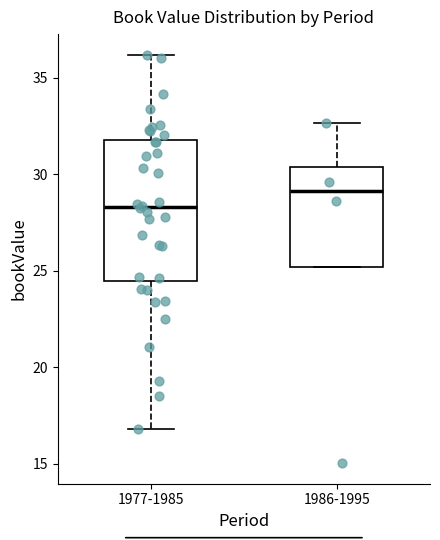

Which box is the tallest, from its lower edge to its upper edge?

1977-1985